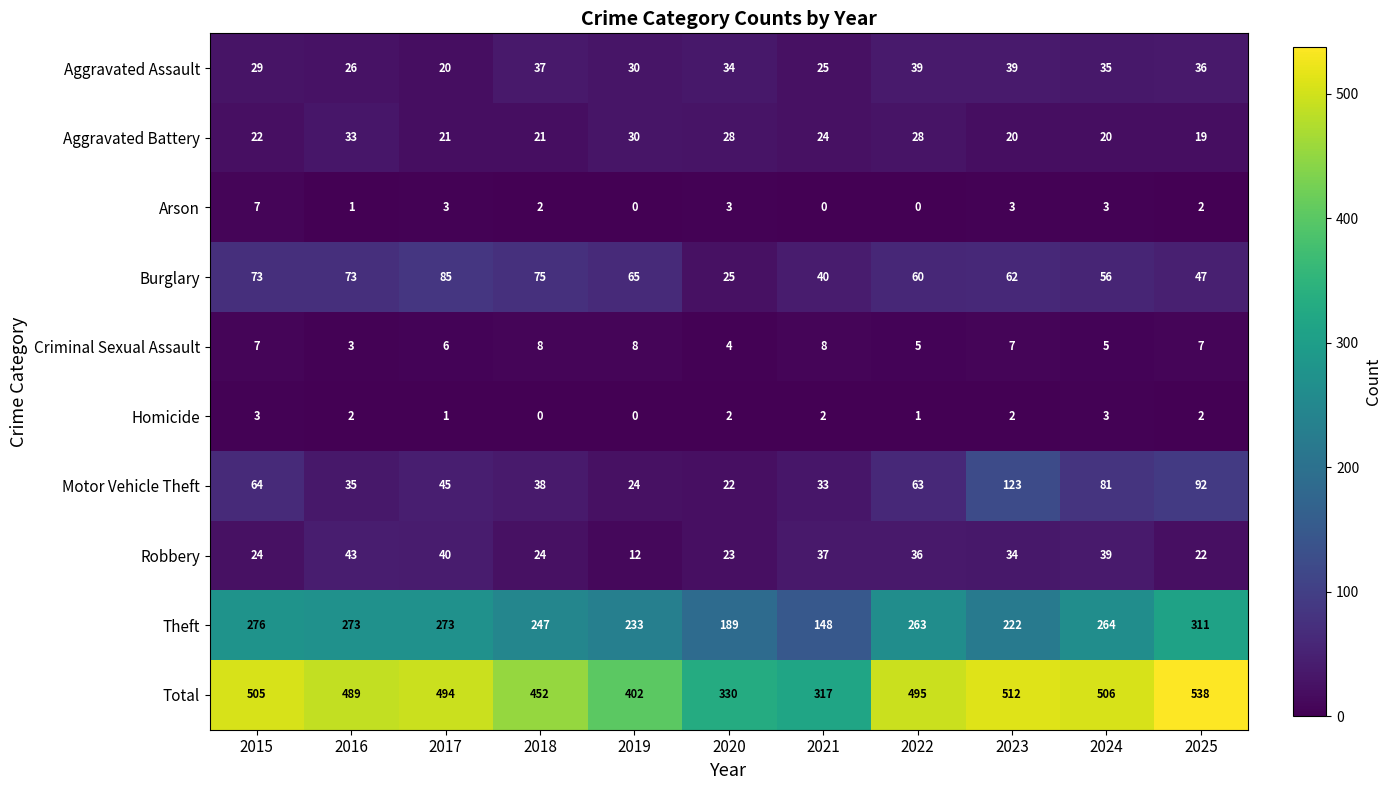

At how many categories does at least one series exceed 6?

11